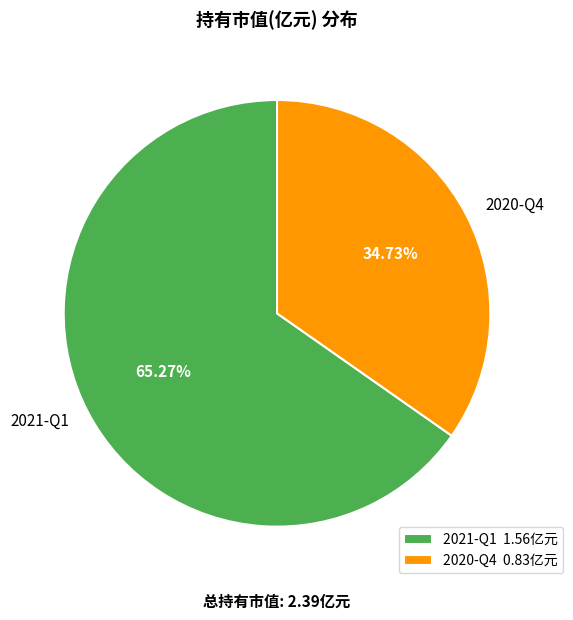

Count the number of slices in the pie.

2